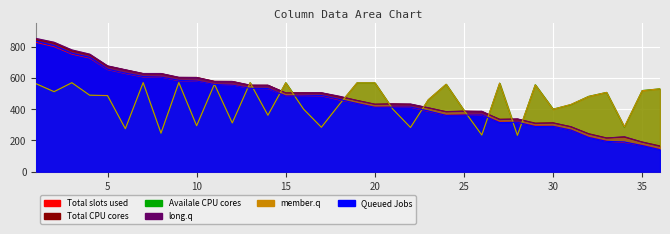

Reading right to left, extract all data points from this chart.

col_2: 143	169	187	195	221	266	291	292	315	317	362	364	361	386	412	414	413	437	459	485	486	485	531	532	555	559	580	582	605	606	628	653	727	752	800	827
col_4: 141	167	190	194	219	266	290	289	316	314	363	362	360	388	413	413	412	436	462	487	485	484	532	533	554	558	580	584	605	608	630	655	731	757	806	834
col_3: 530	518	287	507	481	430	399	555	233	566	235	392	559	460	283	401	568	568	429	284	400	568	361	569	312	560	294	570	247	570	275	487	489	569	512	562
col_6: 162	189	224	215	241	288	311	308	338	333	387	386	383	409	433	433	431	455	483	505	504	503	553	554	577	577	602	604	628	628	652	677	752	779	828	852
col_8: 165	190	221	216	243	287	313	311	336	336	384	388	384	408	431	434	432	456	480	504	505	504	553	552	577	578	603	602	627	627	651	675	748	773	822	845
col_5: 530	519	285	507	482	429	400	556	232	566	234	392	559	460	283	401	568	568	429	285	401	569	362	569	312	560	294	570	246	569	275	486	489	569	511	562